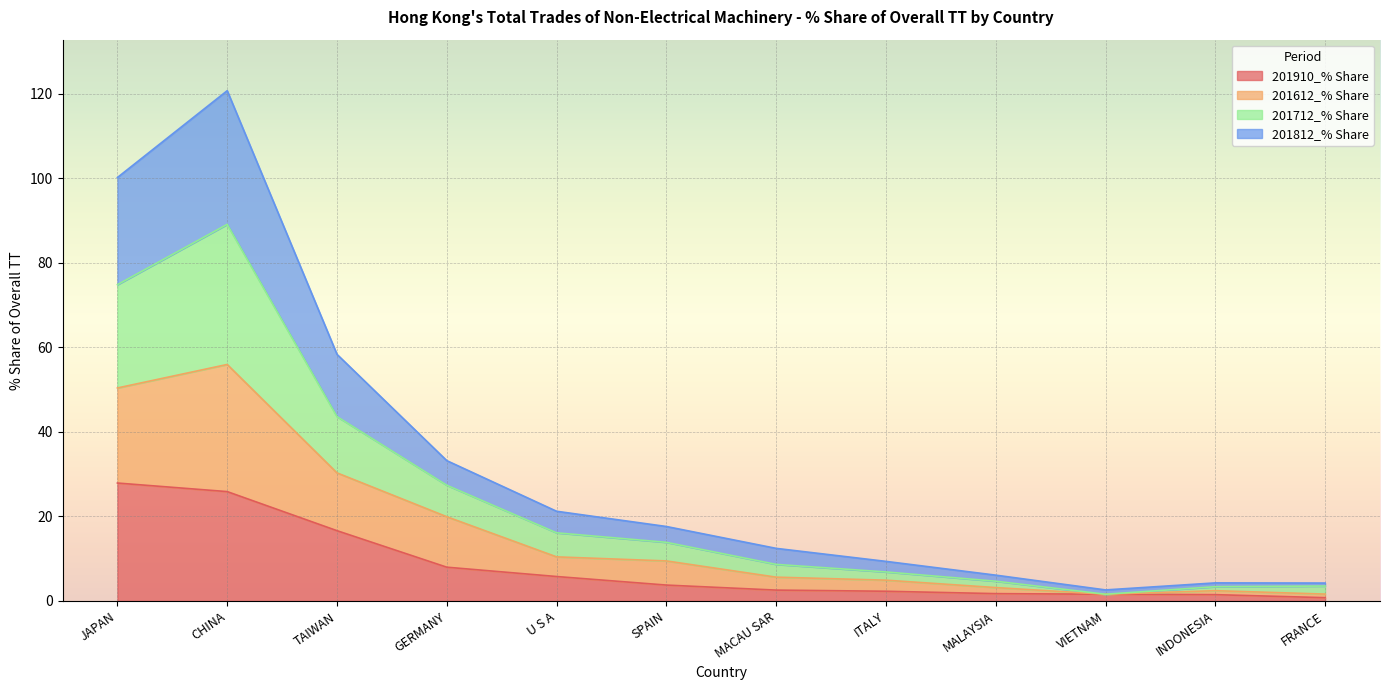

True or false: 201812_% Share has more than 0 interior local peaks.

True